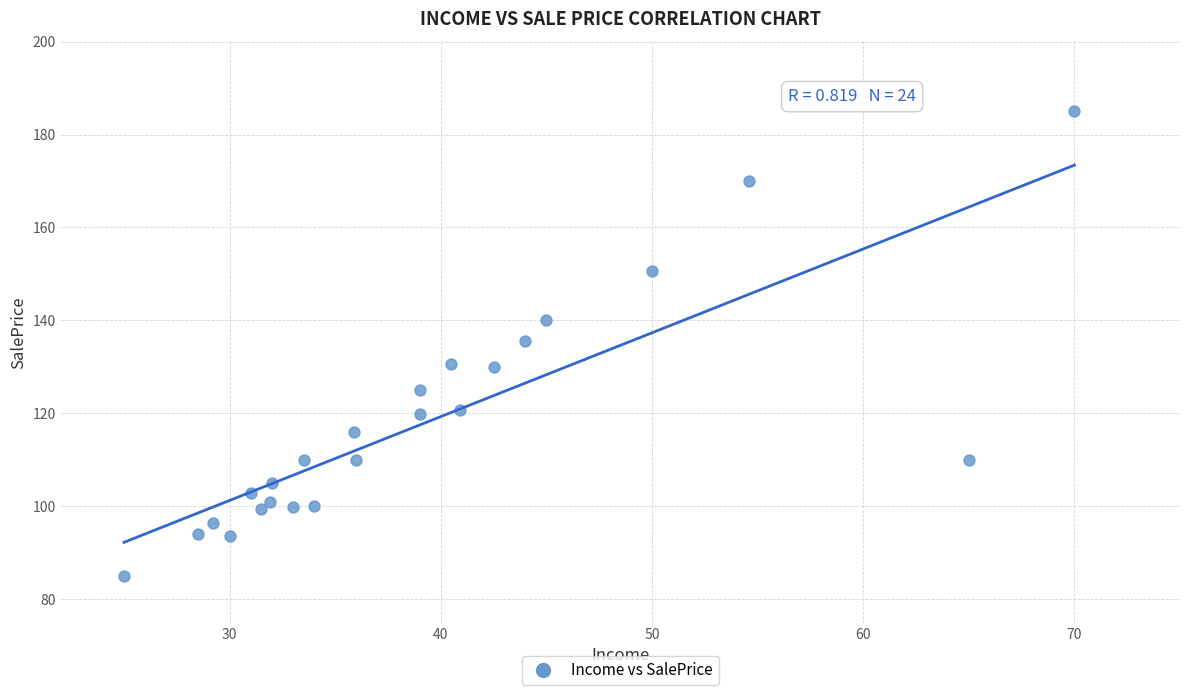

What is the range of Y values (max minus min)?

100.1